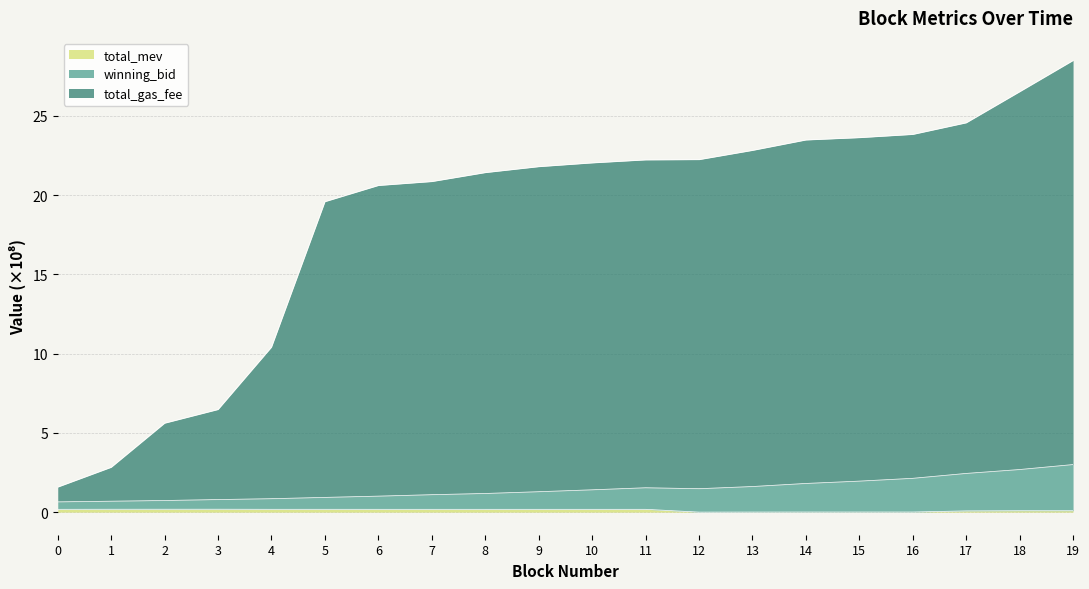

List the series in order of their peak value, highest first.

total_gas_fee, winning_bid, total_mev